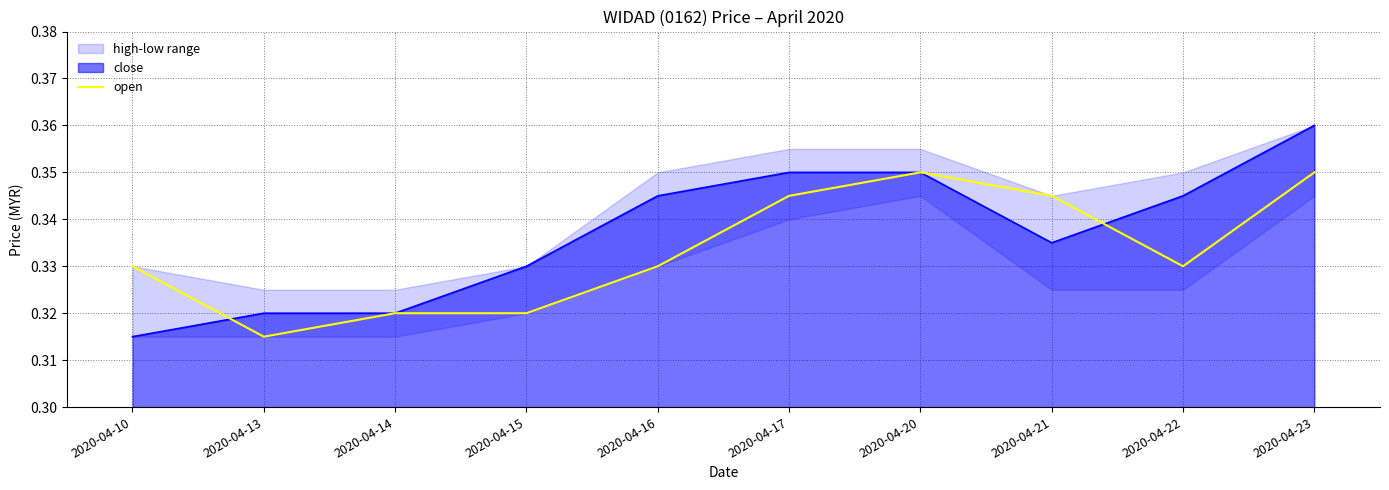

At which category does the data reach its first local peak?

2020-04-20